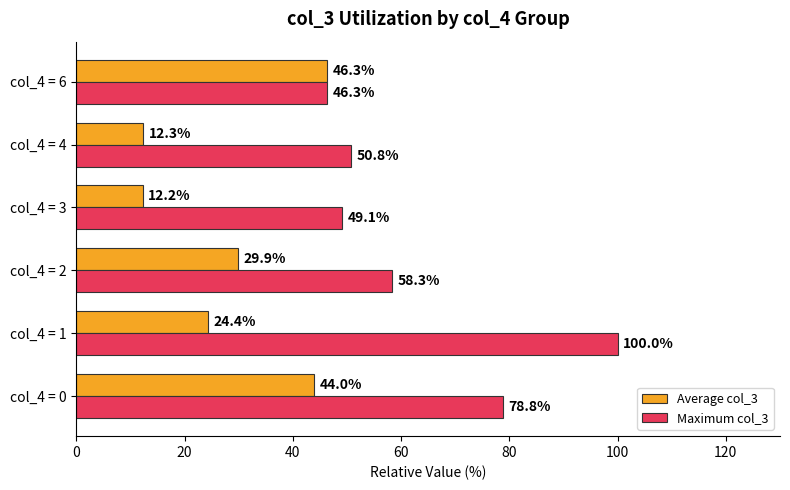

The Average col_3 series shows 18.0 at col_4 = 3. True or false?

False